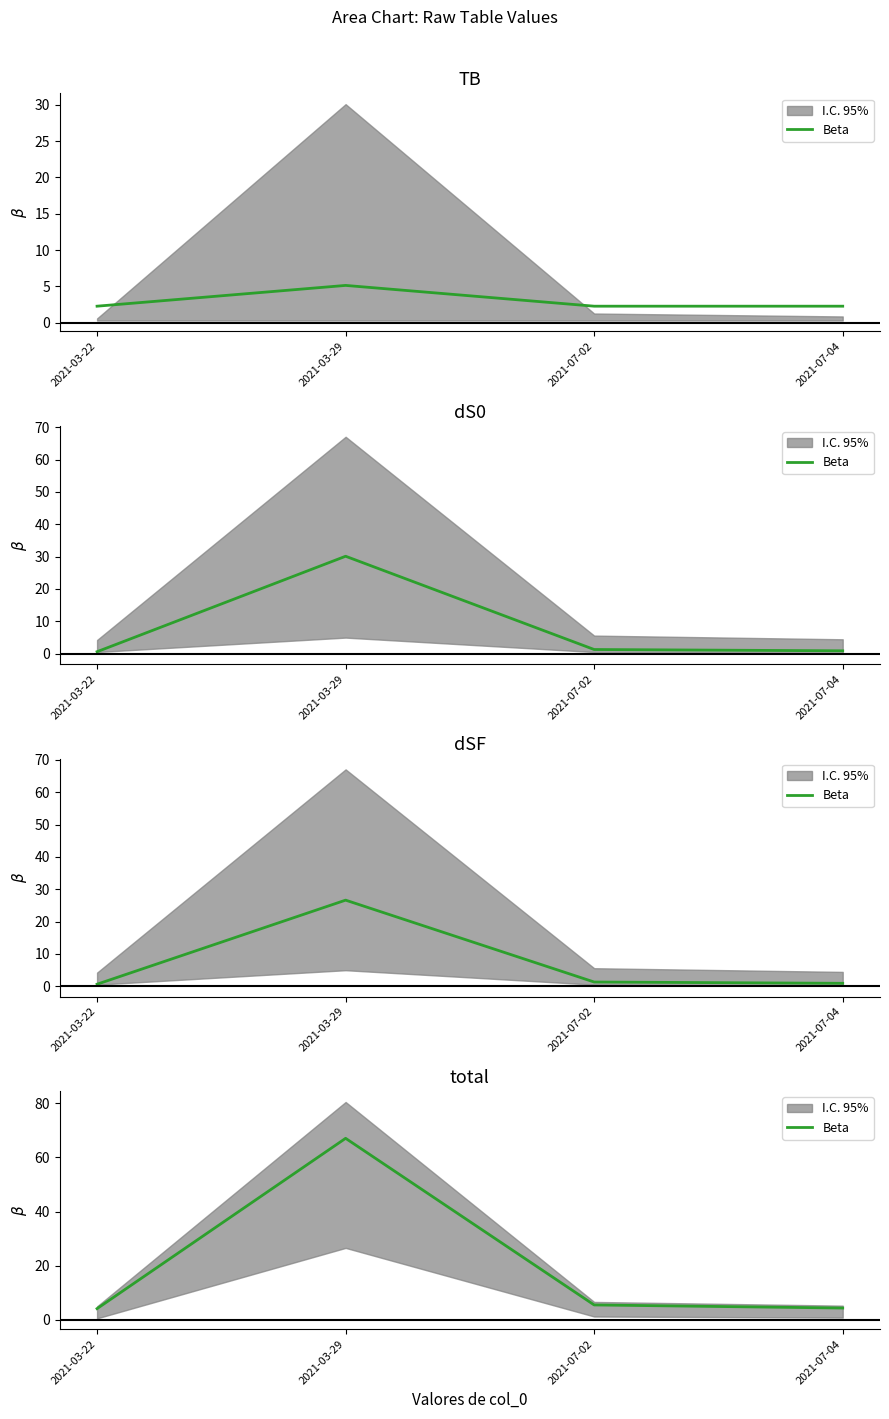

List the labels in order of value, largest first.

2021-03-29, 2021-07-02, 2021-07-04, 2021-03-22